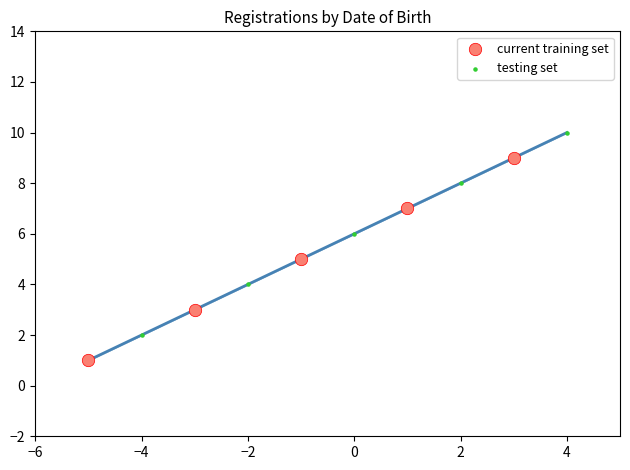

Which series contains the lowest Y value?

current training set